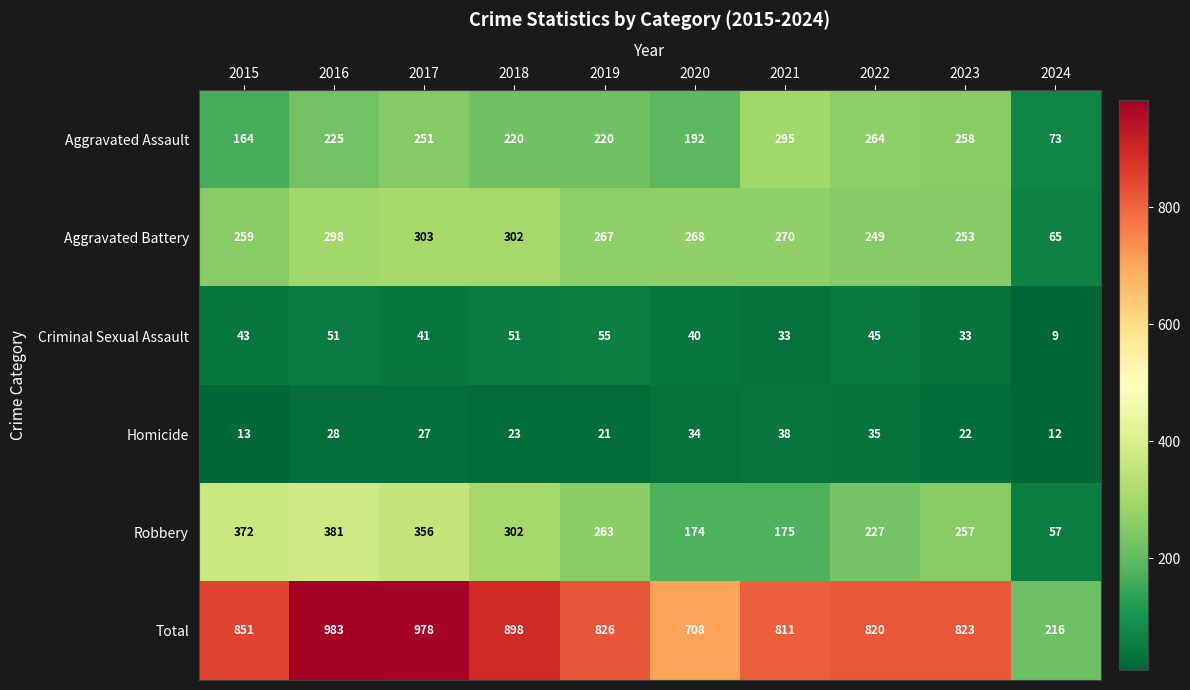

At how many categories does at least one series exceed 155?

10